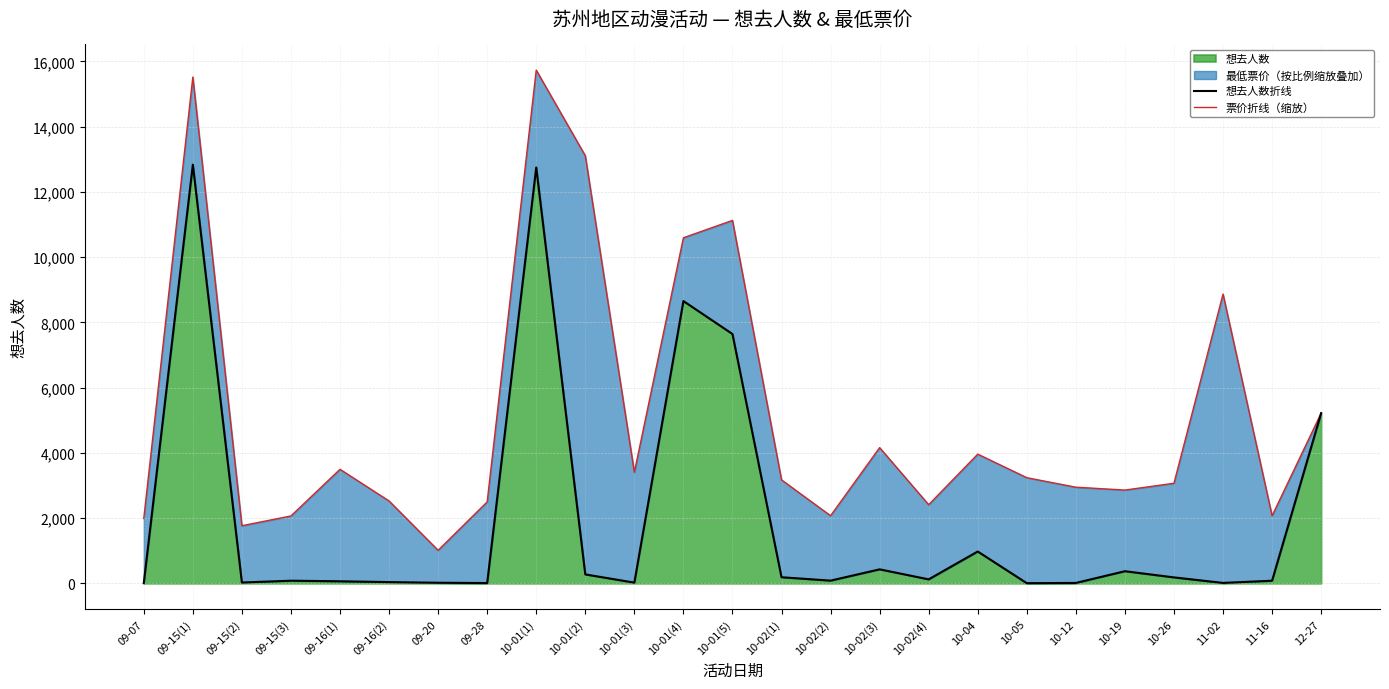

True or false: 票价折线（缩放） has a value of 2238.3 at 12-27.

False